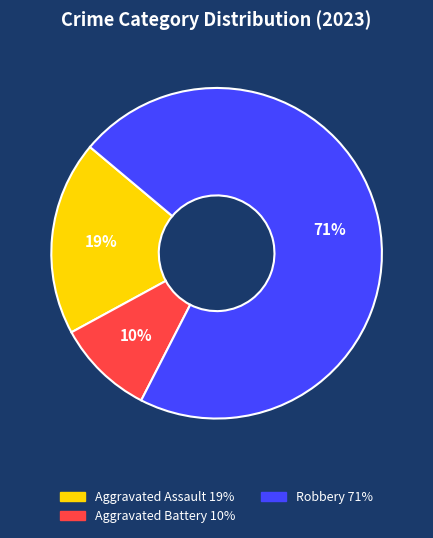

Count the number of slices in the pie.

3